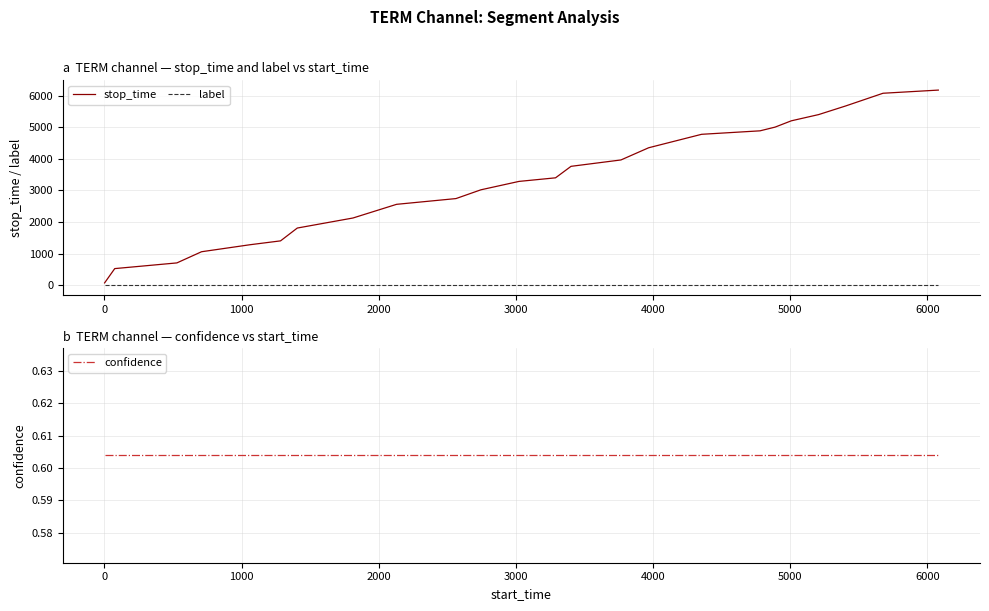

How many data points in stop_time are above 3401?

11